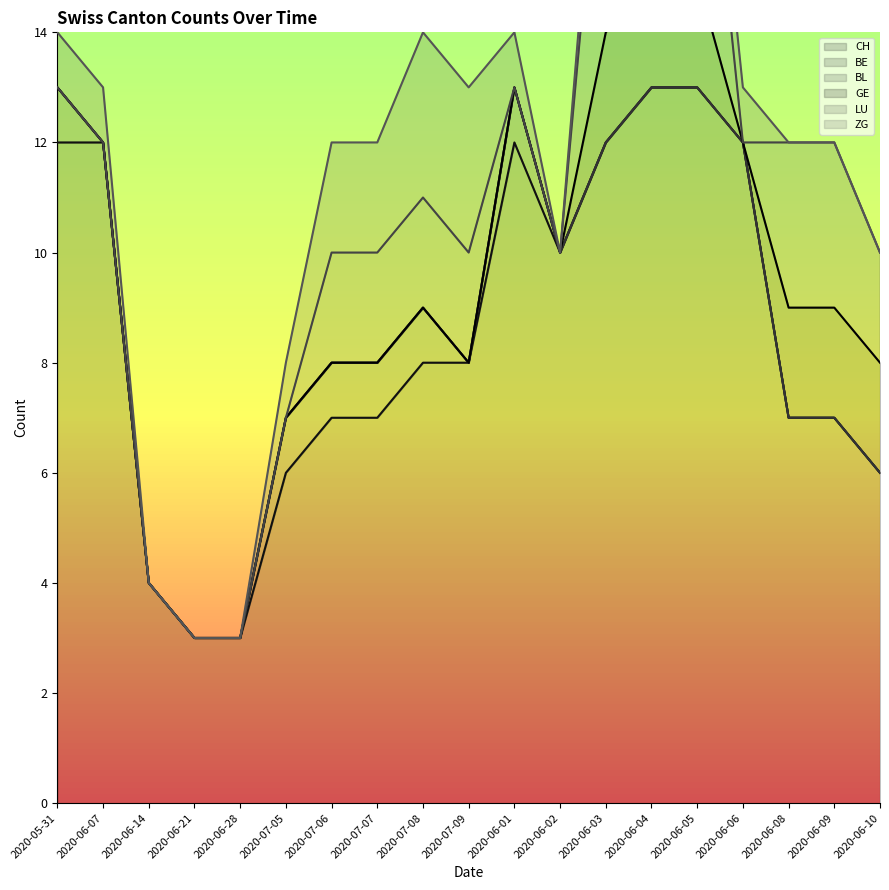

What is the highest value of the CH series?

13